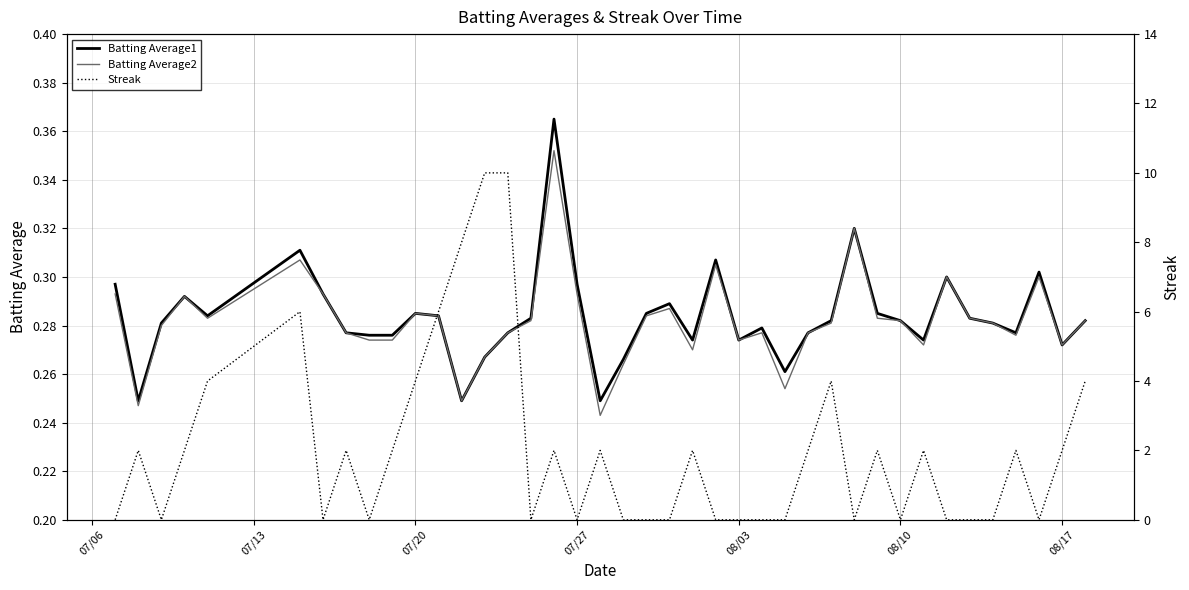

Reading left to right, what are all the values shown in this chart?

Batting Average1: 0.3	0.2	0.3	0.3	0.3	0.3	0.3	0.3	0.3	0.3	0.3	0.3	0.2	0.3	0.3	0.3	0.4	0.3	0.2	0.3	0.3	0.3	0.3	0.3	0.3	0.3	0.3	0.3	0.3	0.3	0.3	0.3	0.3	0.3	0.3	0.3	0.3	0.3	0.3	0.3
Batting Average2: 0.3	0.2	0.3	0.3	0.3	0.3	0.3	0.3	0.3	0.3	0.3	0.3	0.2	0.3	0.3	0.3	0.4	0.3	0.2	0.3	0.3	0.3	0.3	0.3	0.3	0.3	0.3	0.3	0.3	0.3	0.3	0.3	0.3	0.3	0.3	0.3	0.3	0.3	0.3	0.3
Streak: 0.0	2.0	0.0	2.0	4.0	6.0	0.0	2.0	0.0	2.0	4.0	6.0	8.0	10.0	10.0	0.0	2.0	0.0	2.0	0.0	0.0	0.0	2.0	0.0	0.0	0.0	0.0	2.0	4.0	0.0	2.0	0.0	2.0	0.0	0.0	0.0	2.0	0.0	2.0	4.0